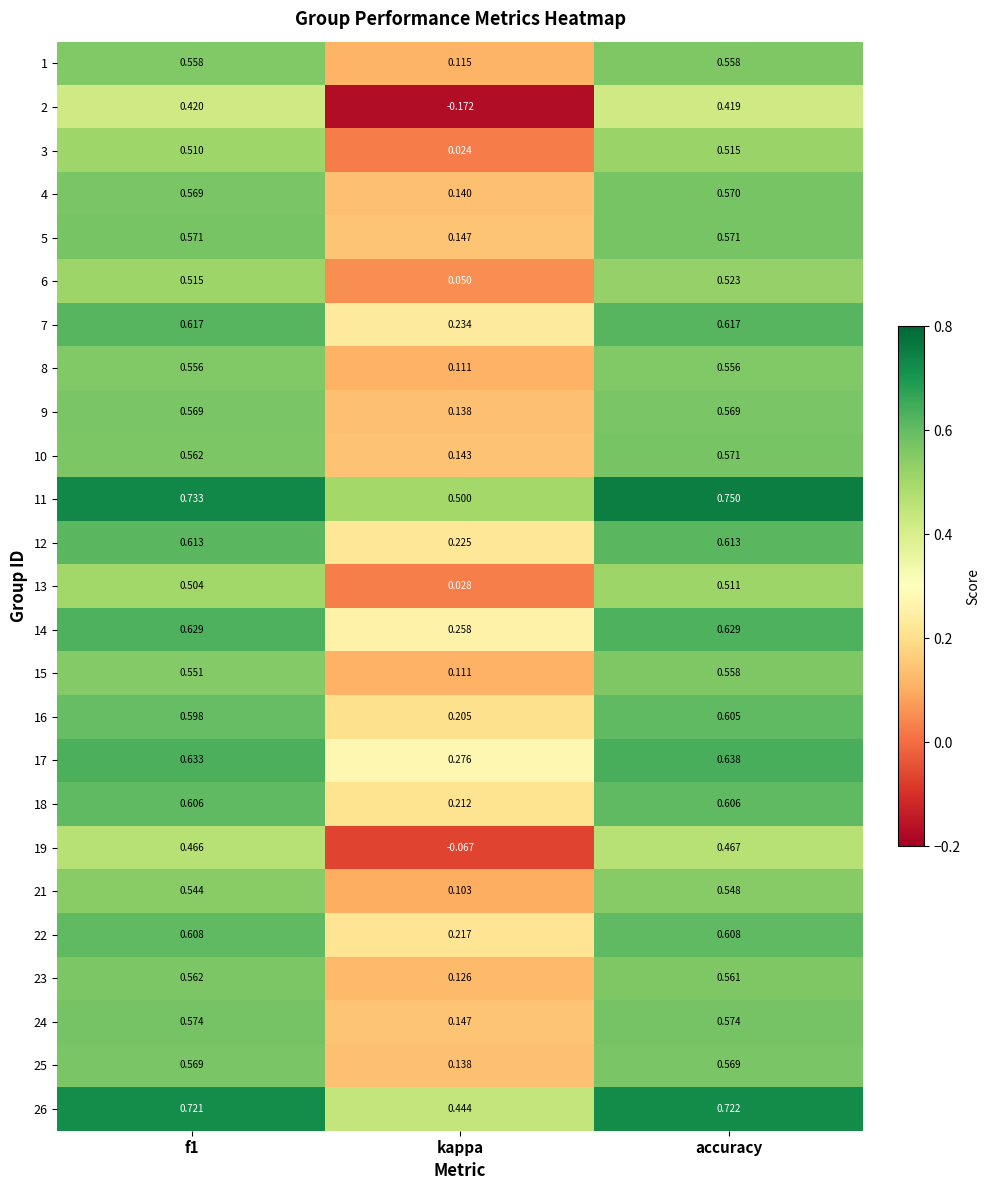

At which category is the sum across all series the highest?

accuracy